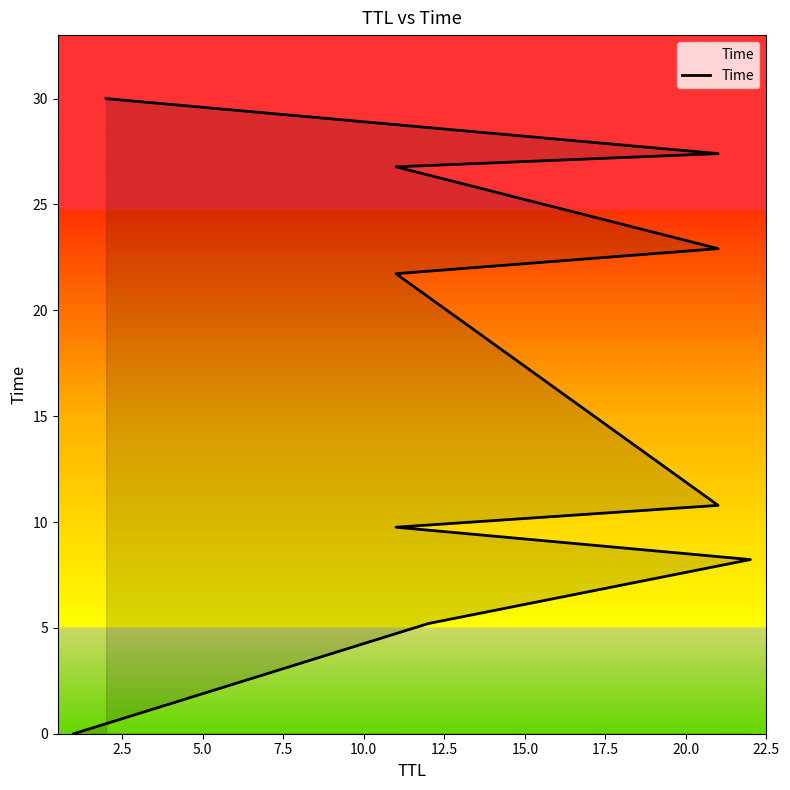

Reading left to right, extract all data points from this chart.

0.0	5.2	8.2	9.8	10.8	21.7	22.9	26.8	27.4	30.0